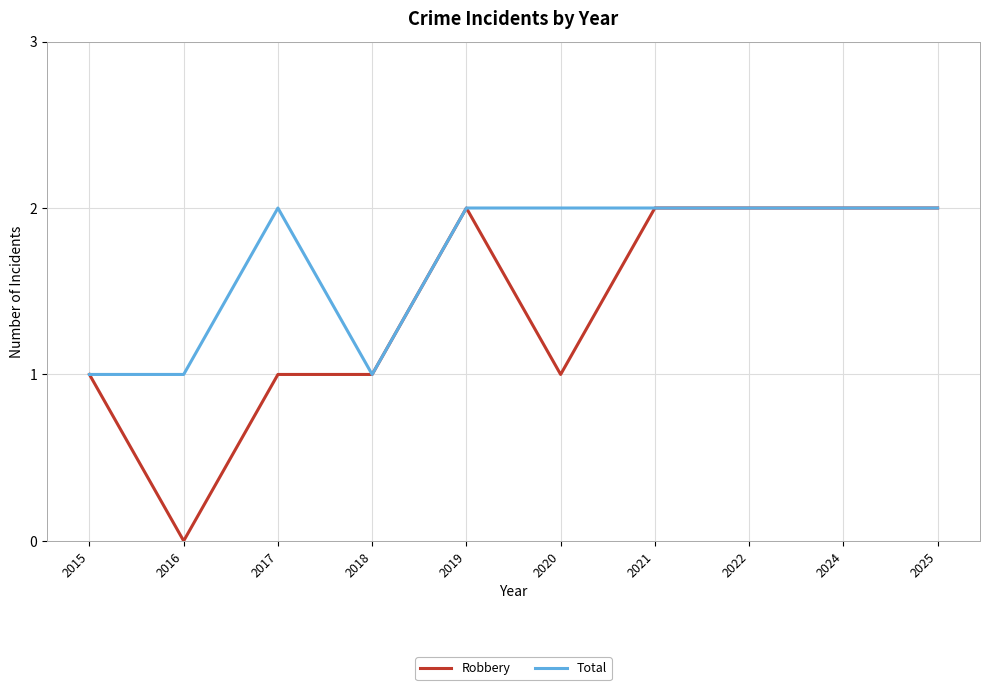

What is the difference between the Robbery values at 2020 and 2022?

1